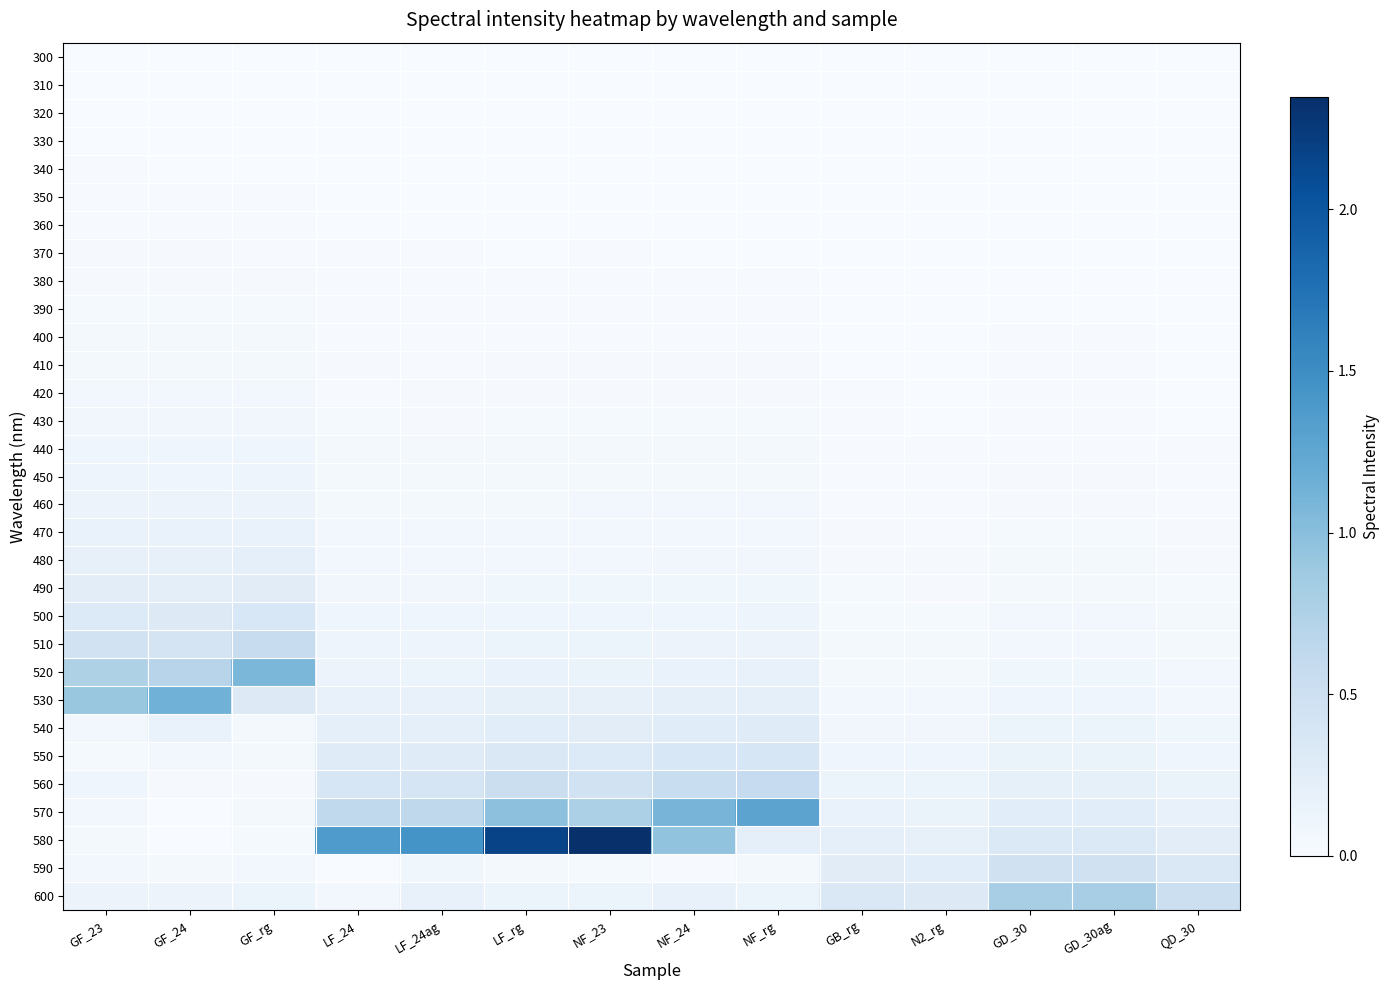

At GF_24, list the series in order from largest to smallest.

530, 520, 510, 500, 490, 480, 540, 470, 460, 600, 450, 440, 430, 420, 550, 410, 590, 400, 390, 380, 560, 370, 360, 350, 340, 330, 320, 310, 300, 570, 580